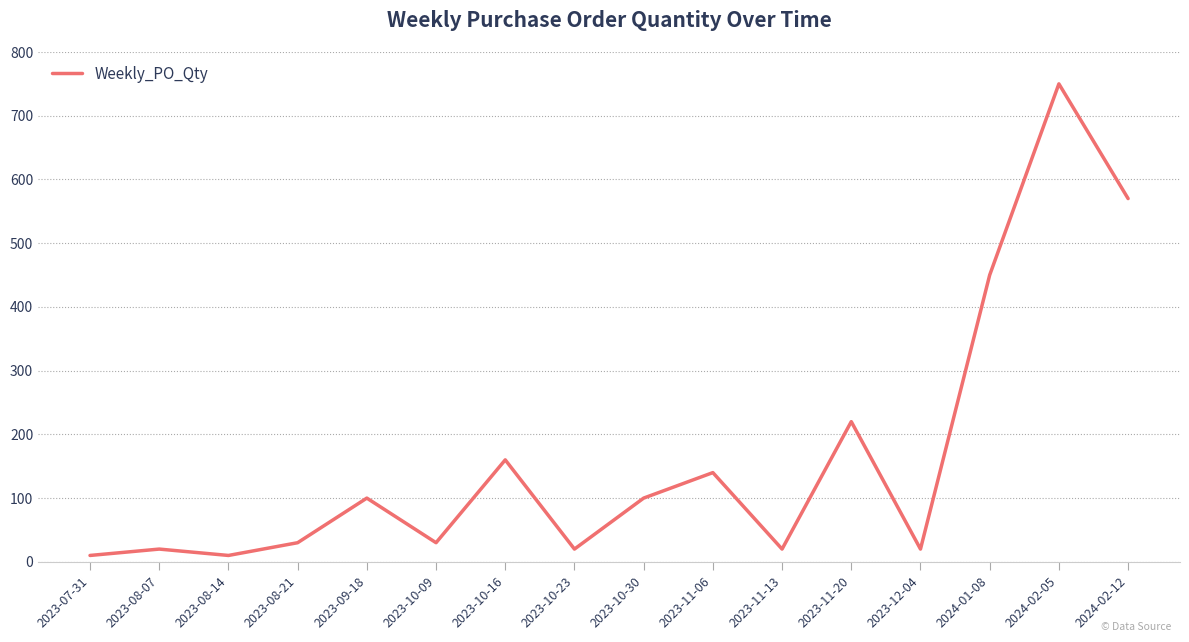

What is the difference between the maximum and minimum values?

740